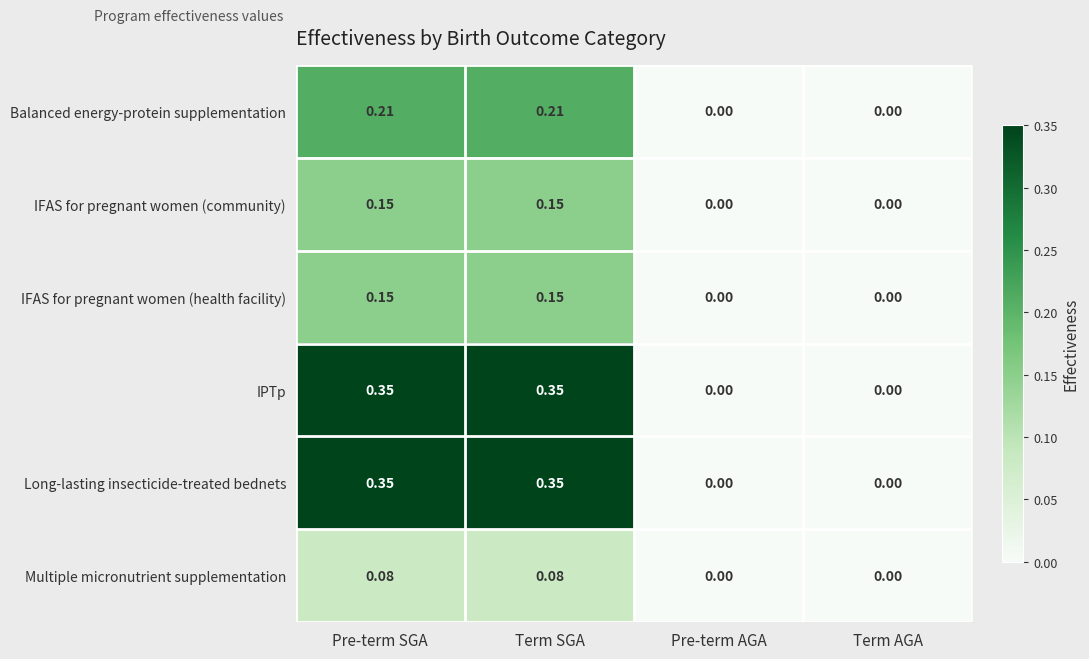

What is the total value across all series at Pre-term SGA?

1.3